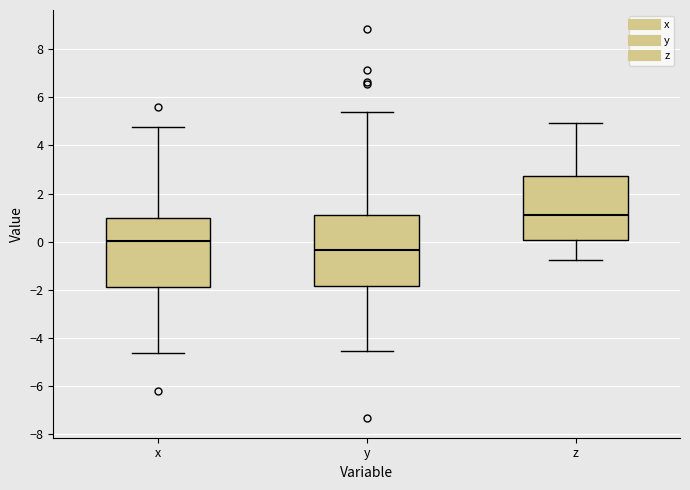

Reading left to right, transcribe this box plot: for each box, give where its median line is, the range the box spans, and where its two whiskers end, as read against the y-axis. The values are not printed on the chart, so give them approximately, as read against the axis.

x: median 0.0, box -1.8 to 1.0, whiskers -4.6 to 4.8
y: median -0.4, box -1.8 to 1.2, whiskers -4.6 to 5.4
z: median 1.2, box 0.0 to 2.8, whiskers -0.8 to 5.0